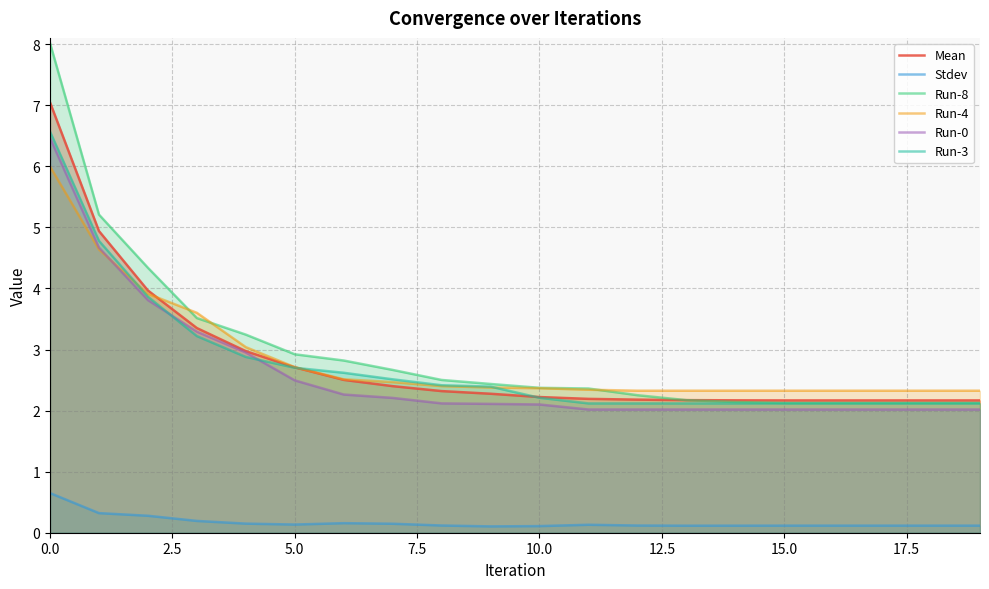

Read the Stdev value at 10.0.

0.1